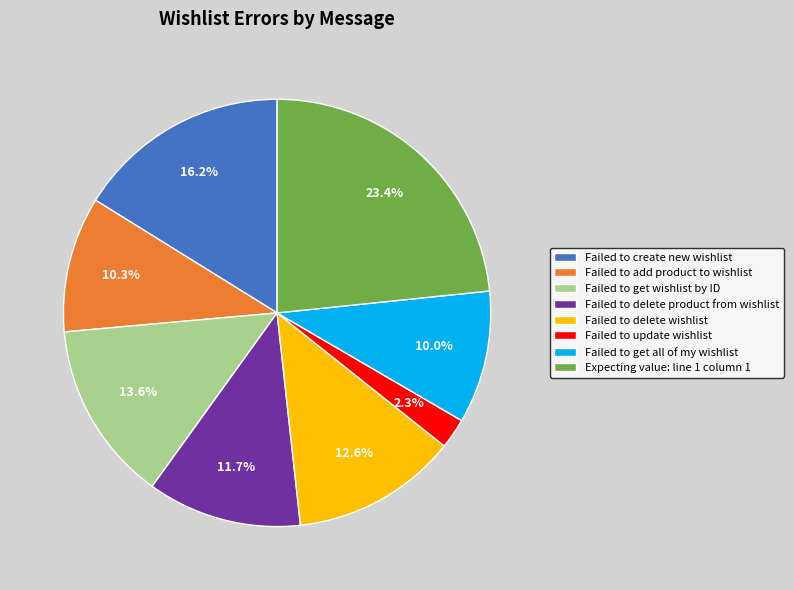

Is it true that Failed to get wishlist by ID is 28% of the pie?

False